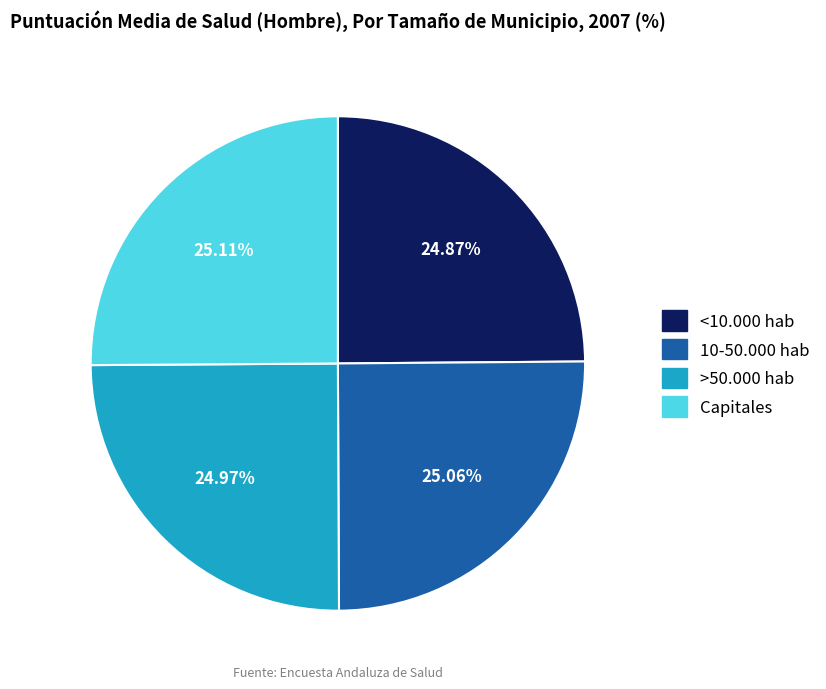

How many slices are in this pie chart?

4